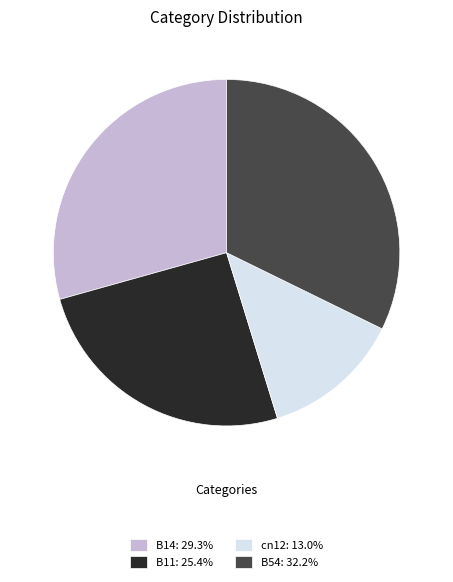

What is the ratio of the value at B11: 25.4% to the value at B54: 32.2%?

0.8